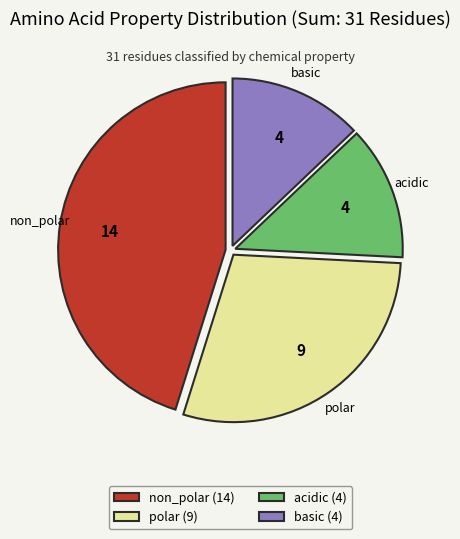

Do polar (9) and basic (4) together represent more than half of the pie?

No